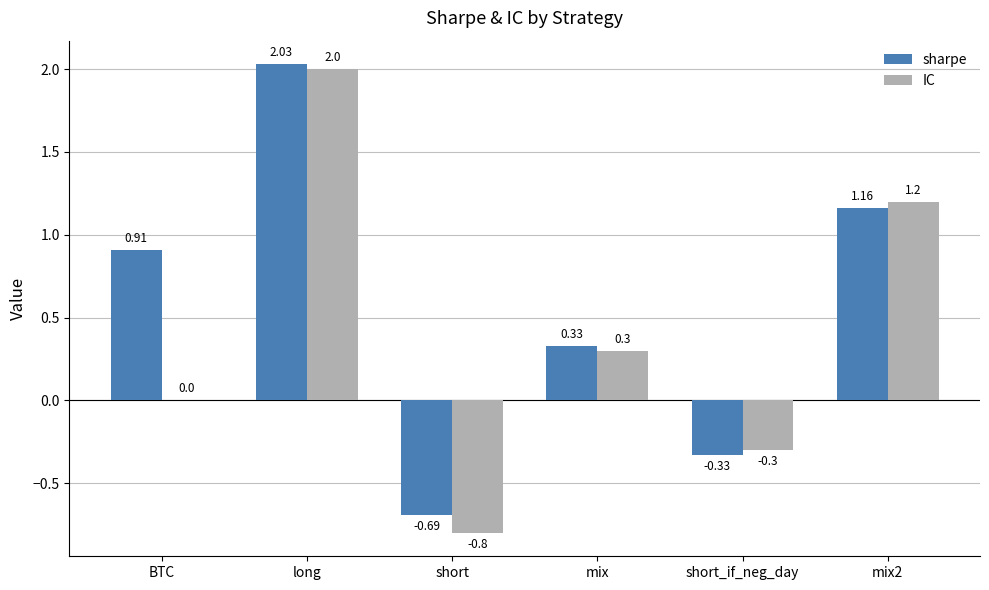

Between short and mix, which series saw the biggest shift?

IC